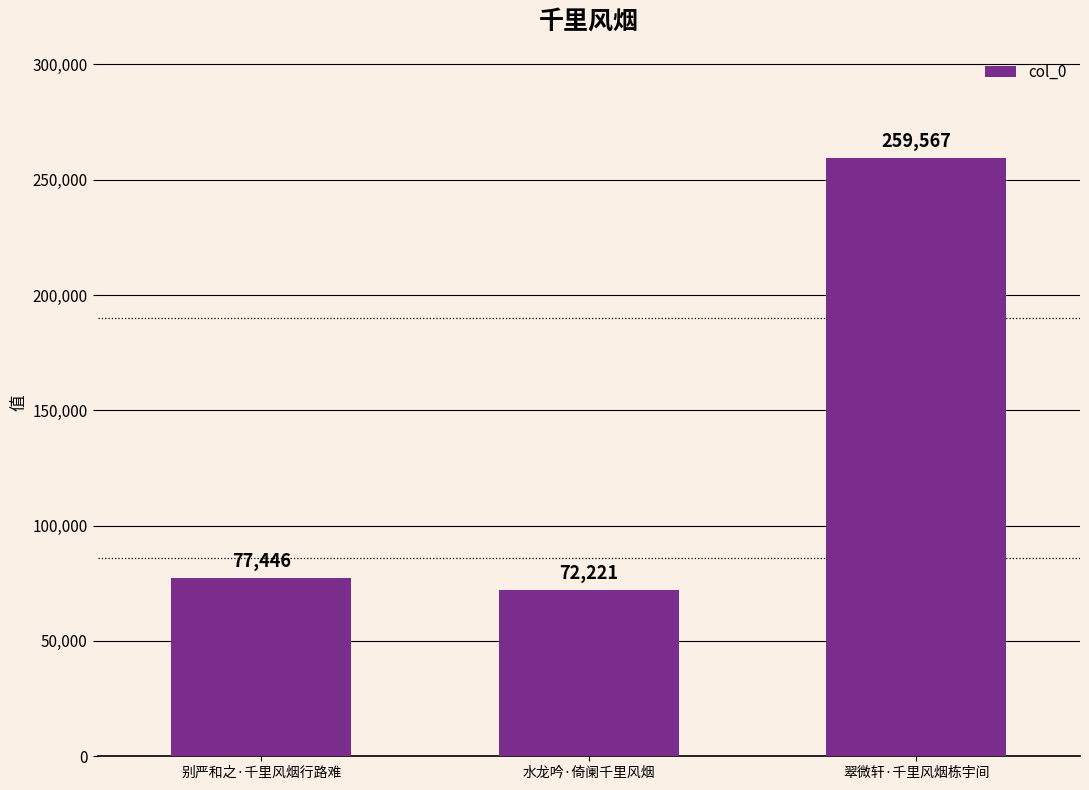

True or false: the data shows 99012 at 翠微轩·千里风烟栋宇间.

False